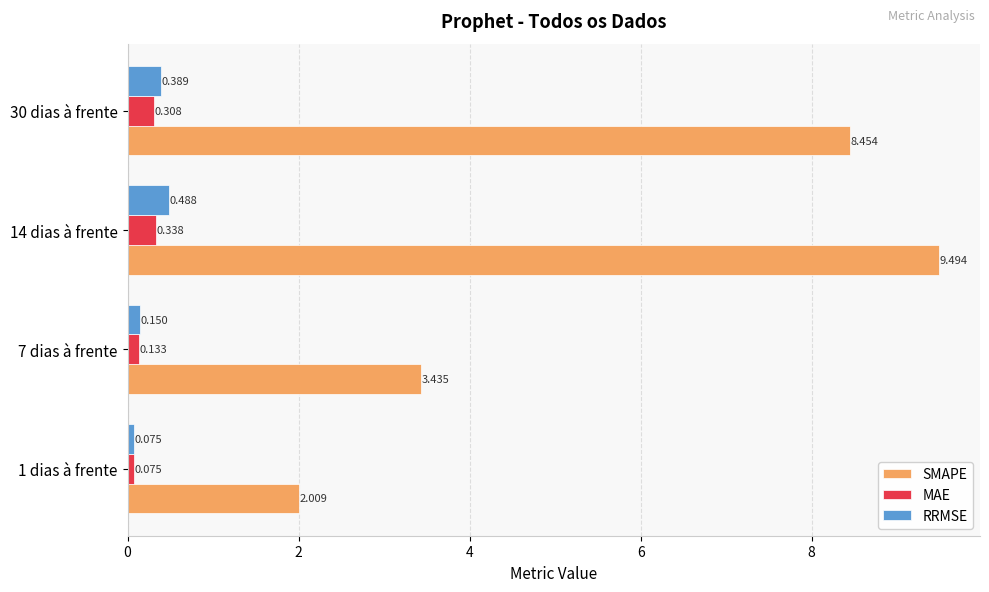

Which series has the largest total across all categories?

SMAPE